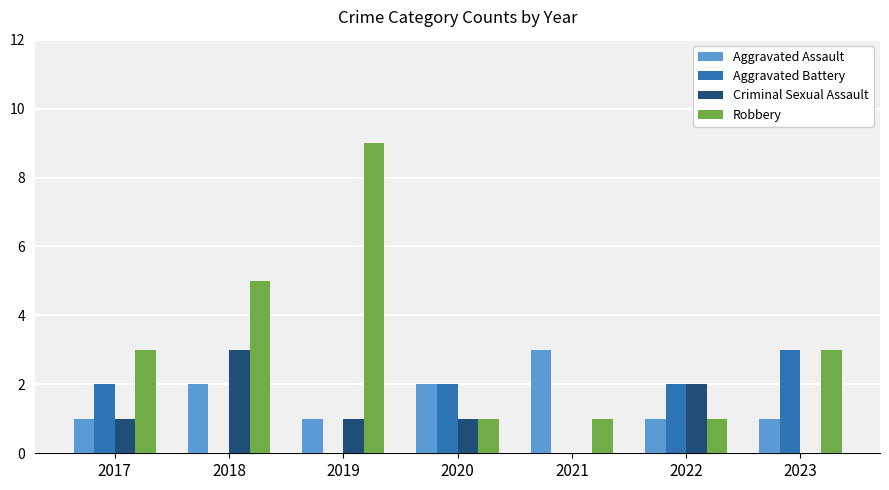

Which series has the largest total across all categories?

Robbery